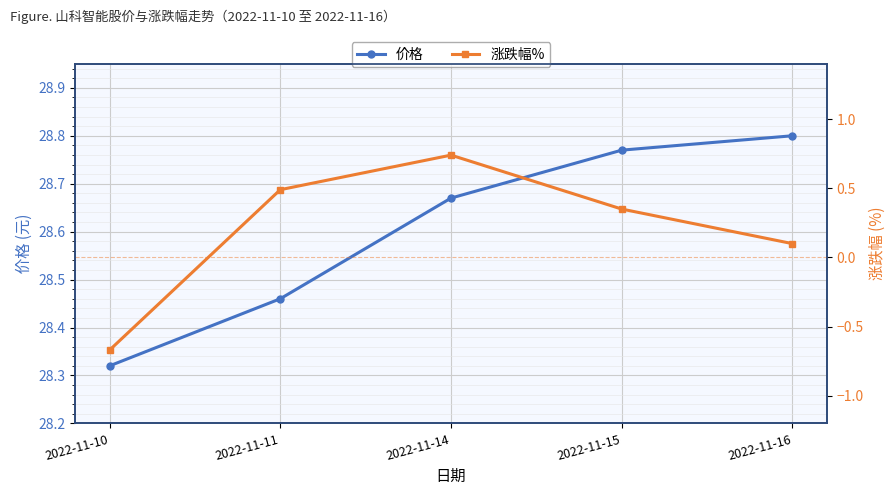

Reading right to left, extract all data points from this chart.

价格: 2022-11-16=28.8	2022-11-15=28.8	2022-11-14=28.7	2022-11-11=28.5	2022-11-10=28.3
涨跌幅%: 2022-11-16=0.1	2022-11-15=0.3	2022-11-14=0.7	2022-11-11=0.5	2022-11-10=-0.7